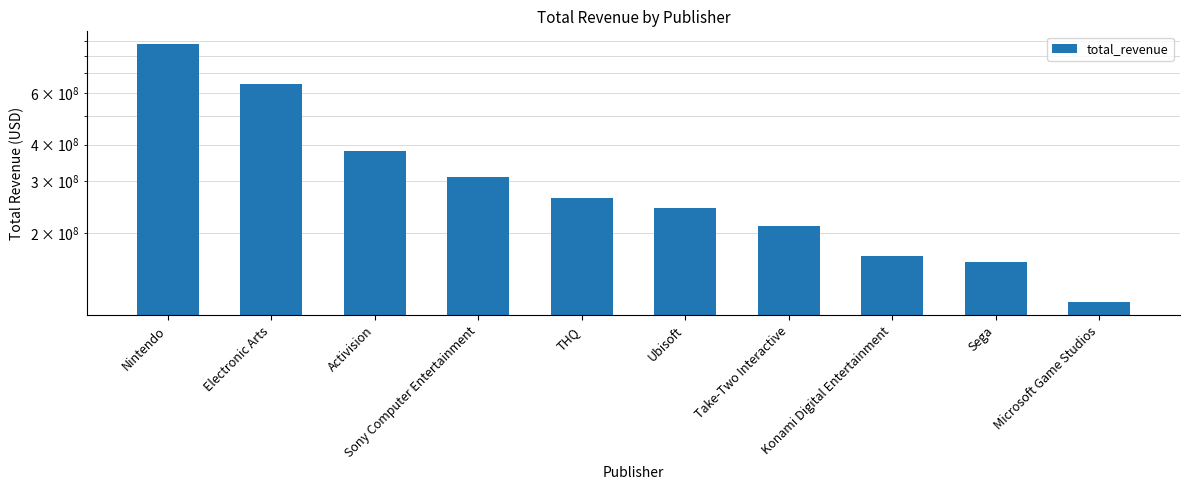

What is the value of the 10th bar from the left?

116410000